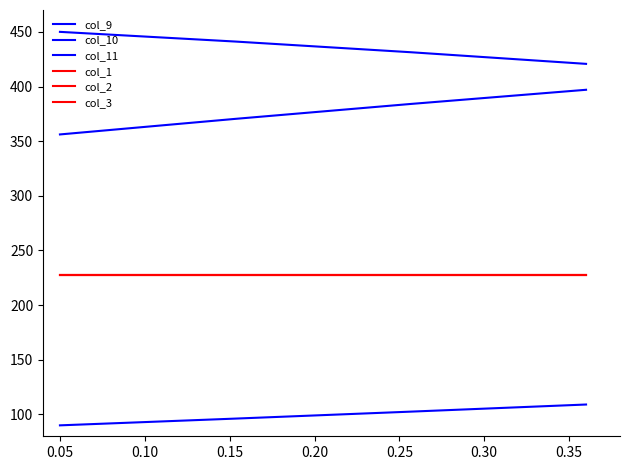

Does the chart have visible grid lines?

No